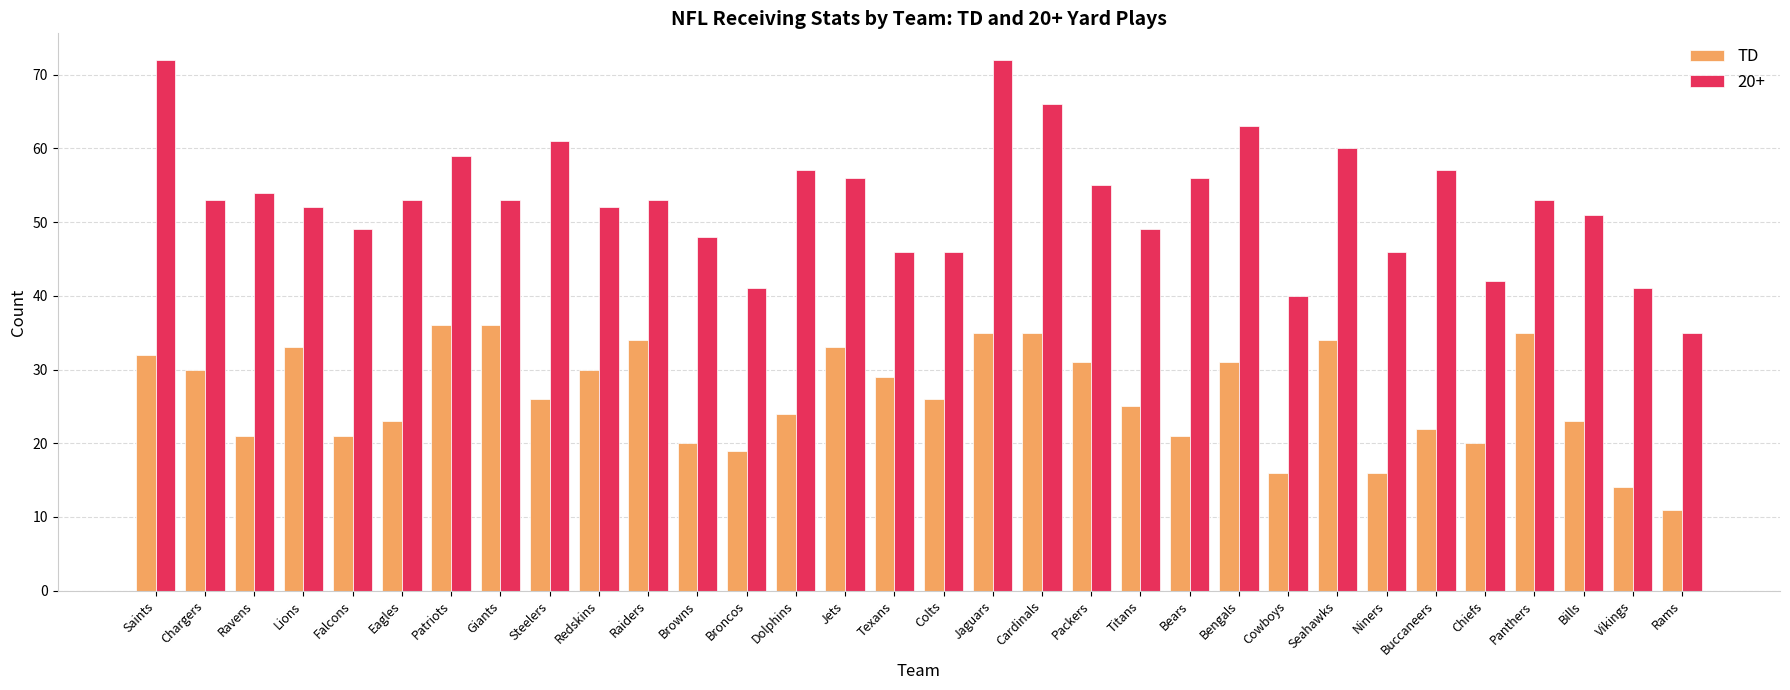

List the series in order of their peak value, lowest first.

TD, 20+